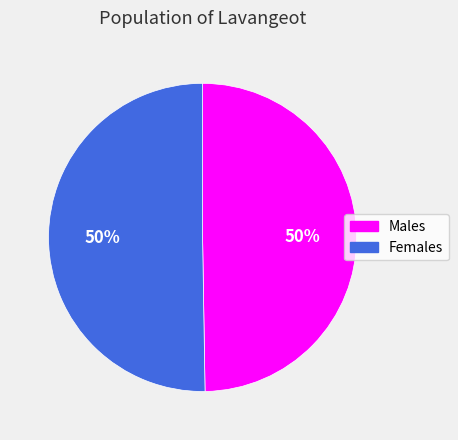

To the nearest percent, what is the average slice percentage?

50%